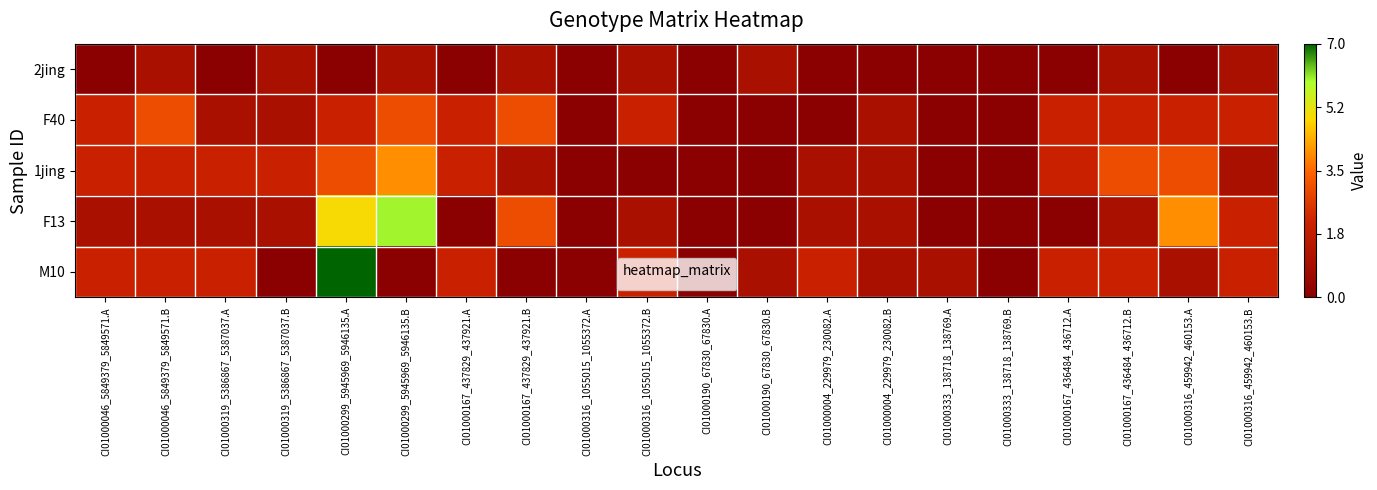

What is the total value across all series at CI01000299_5945969_5946135.A?

17